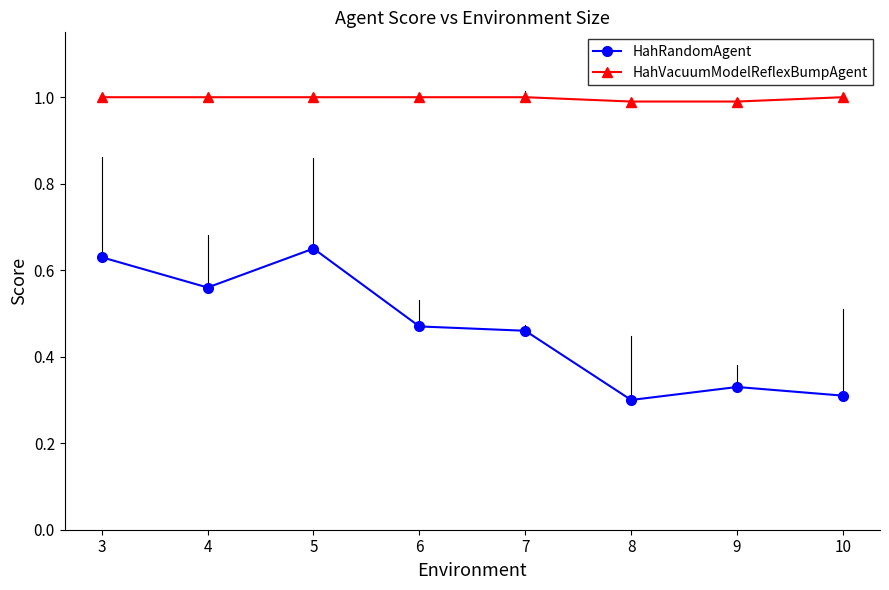

True or false: HahVacuumModelReflexBumpAgent and HahRandomAgent cross at least once.

False